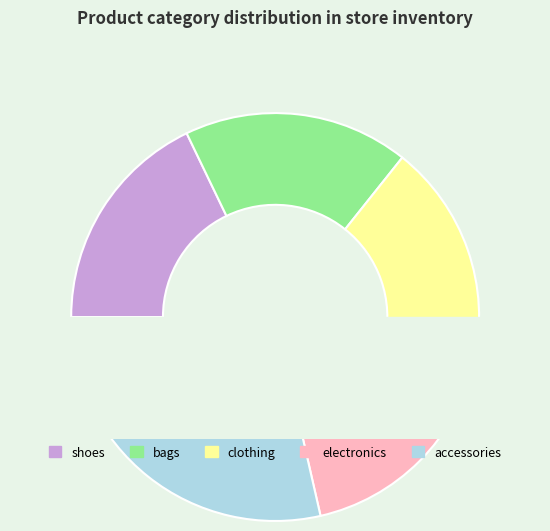

True or false: shoes accounts for 9% of the total.

False